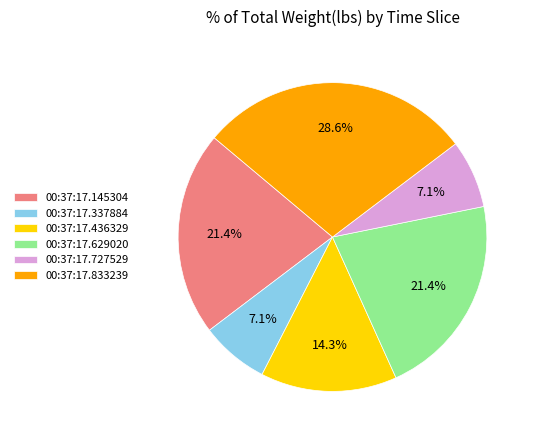

Is there a majority slice in this chart?

No